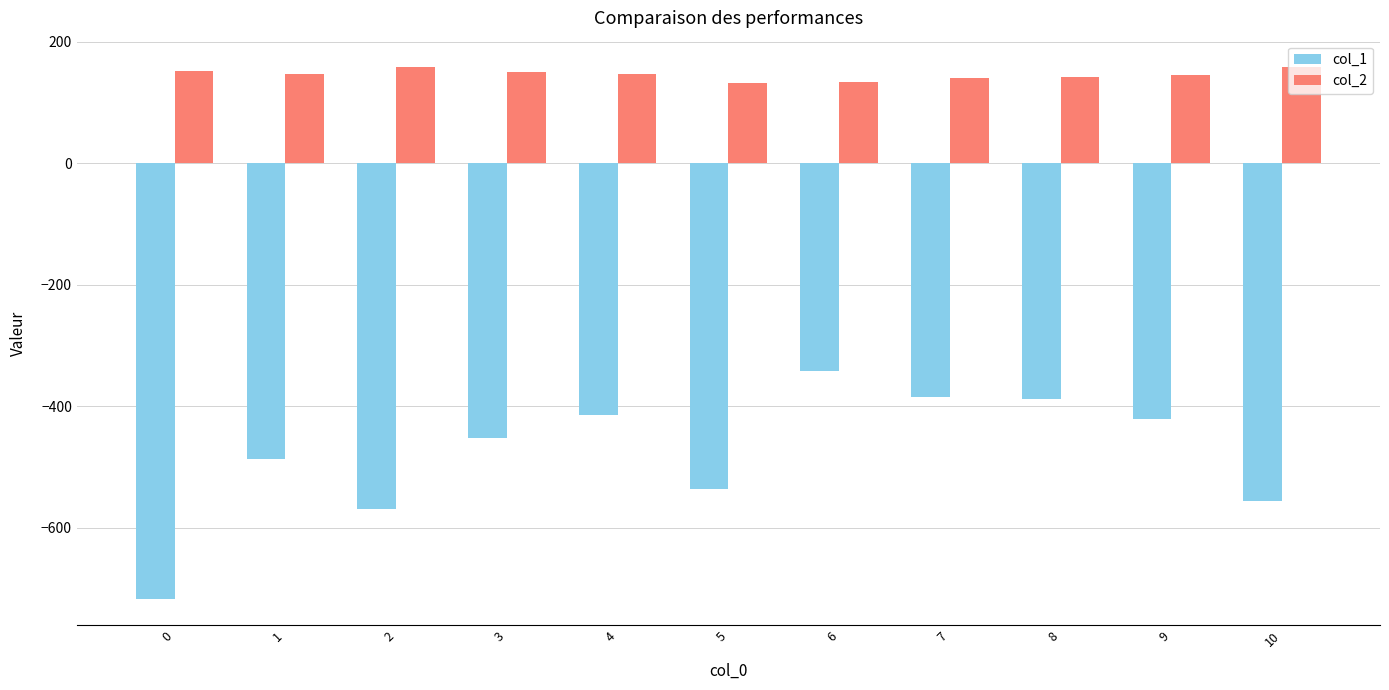

What is the difference between the highest and lowest values at 9?

565.6